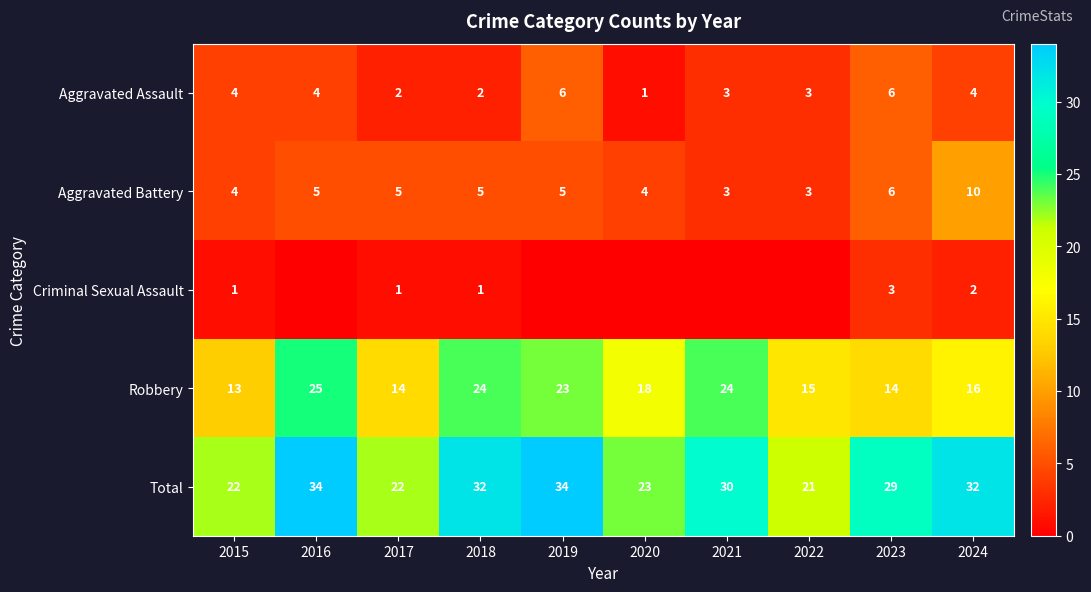

What is the difference between the maximum and minimum values in the Aggravated Assault series?

5